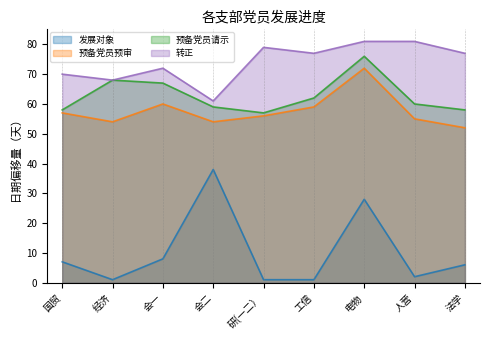

The value of 发展对象 at 会一 is 13. True or false?

False